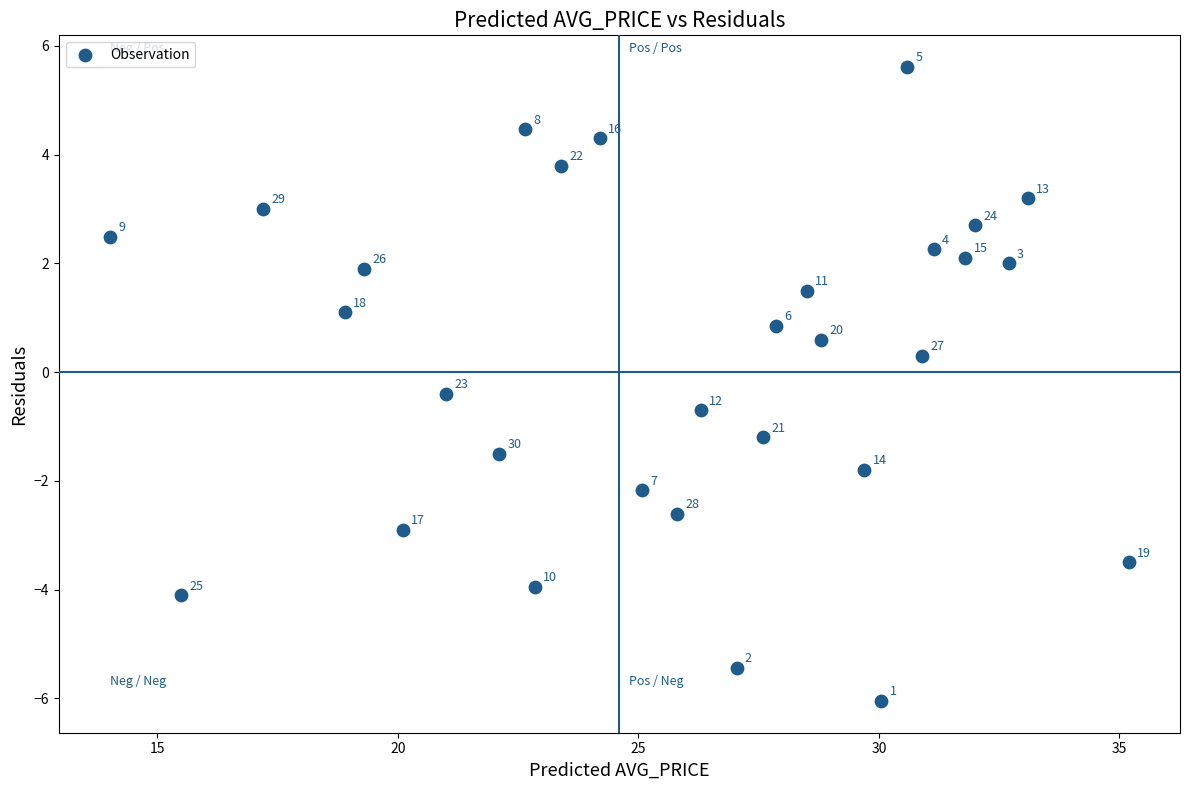

What is the range of Y values (max minus min)?

11.7